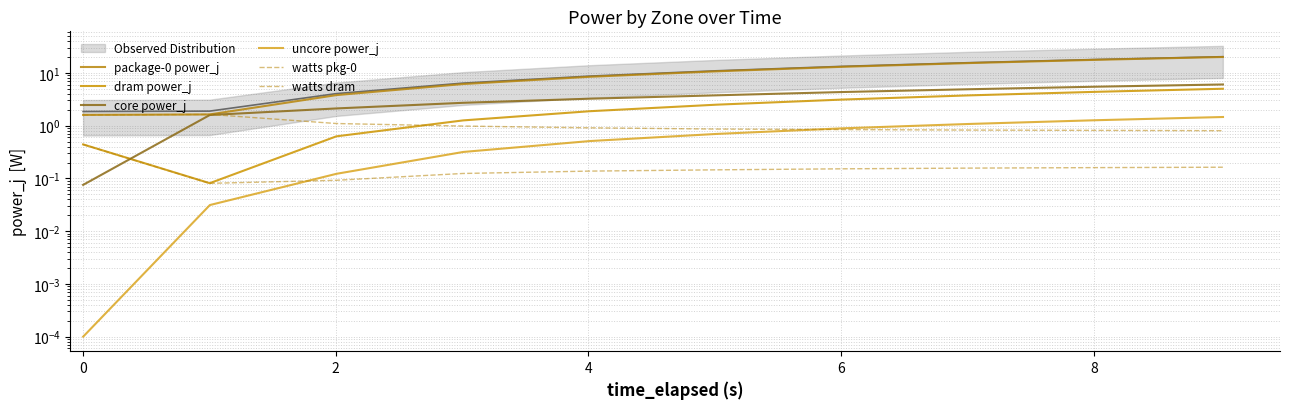

At how many categories does at least one series exceed 12?

4